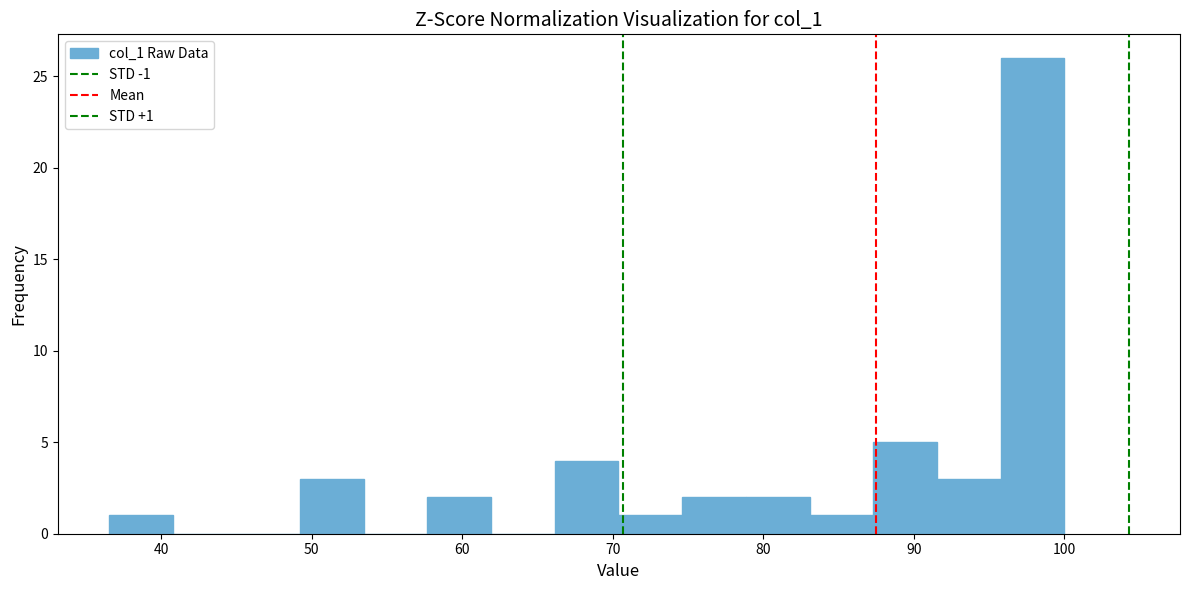

Which range on the x-axis has the tallest bar?

96 to 100